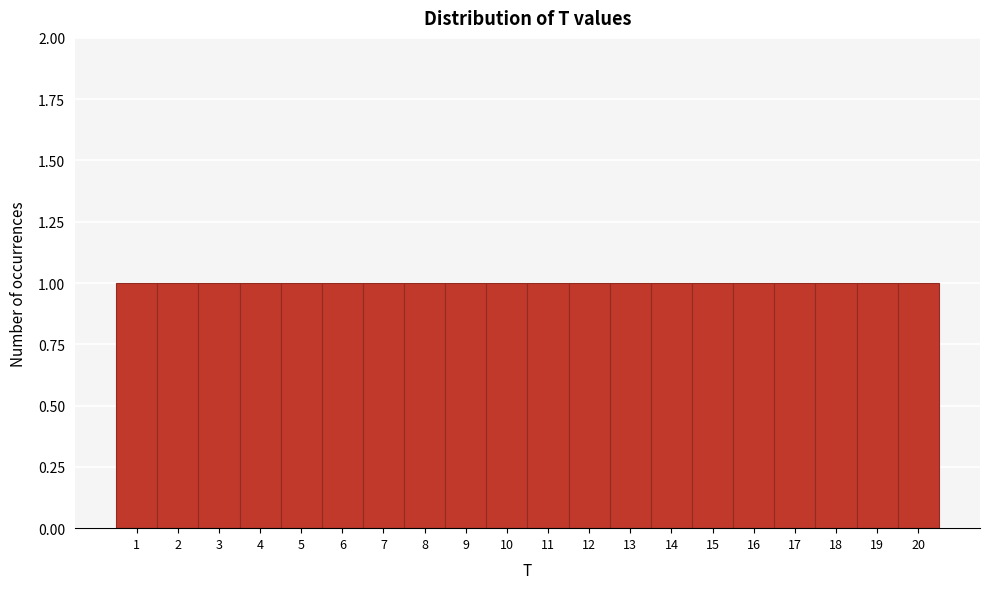

How tall is the bar that spans 5.5 to 6.5 on the x-axis? The values are not printed on the chart, so give them approximately, as read against the axis.

1